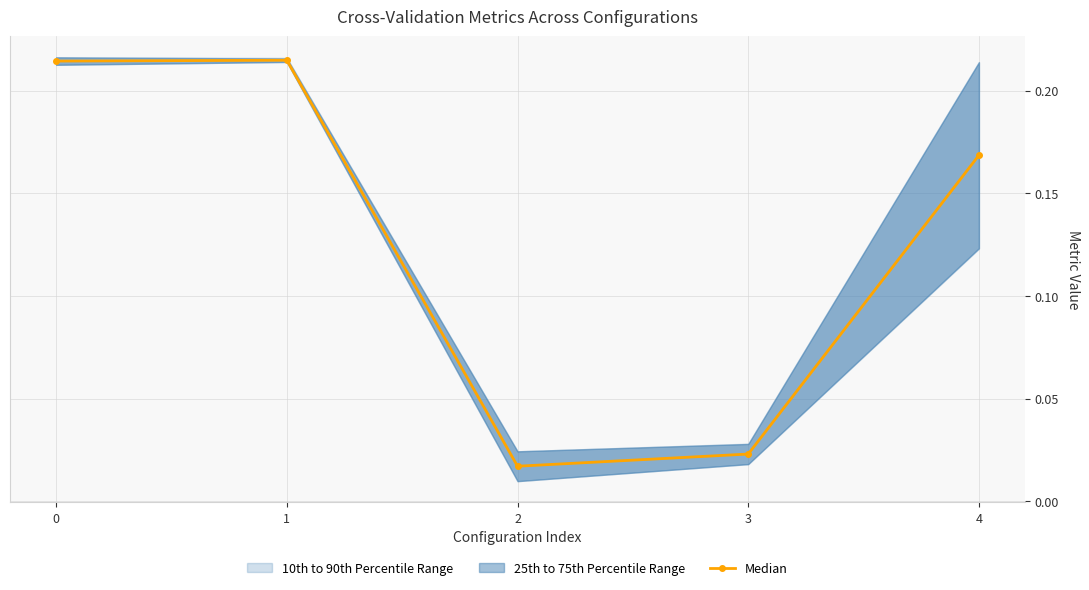

True or false: there are more than 1 points higher than both neighbors.

False